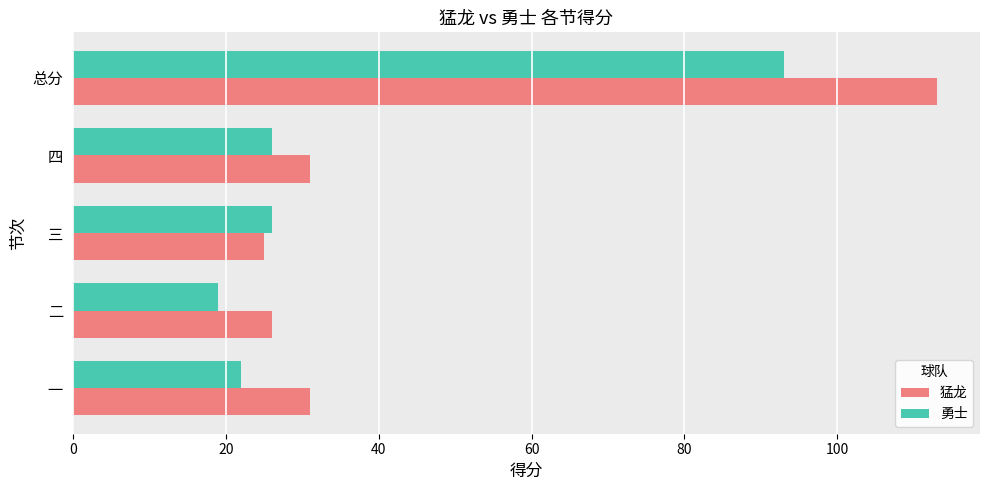

Rank the series by their average value, from lowest to highest.

勇士, 猛龙